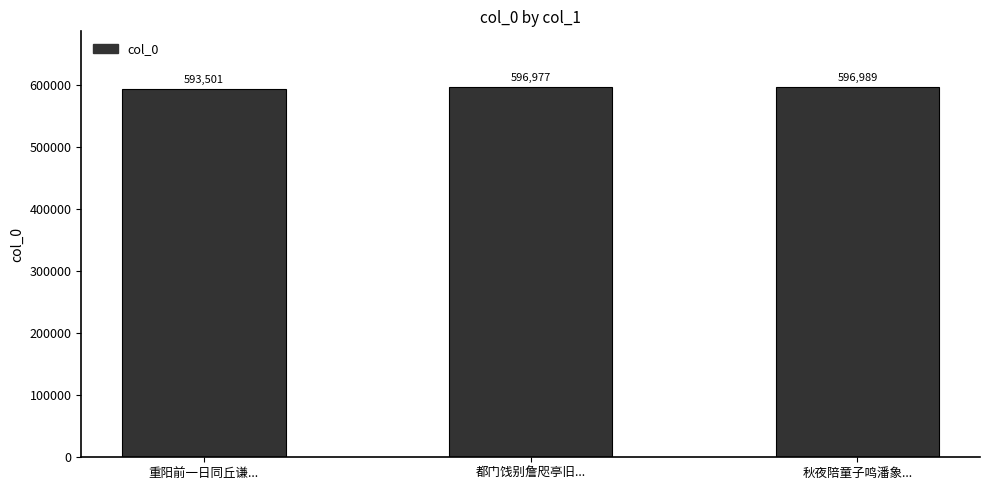

What is the value of the 1st bar from the left?

593501